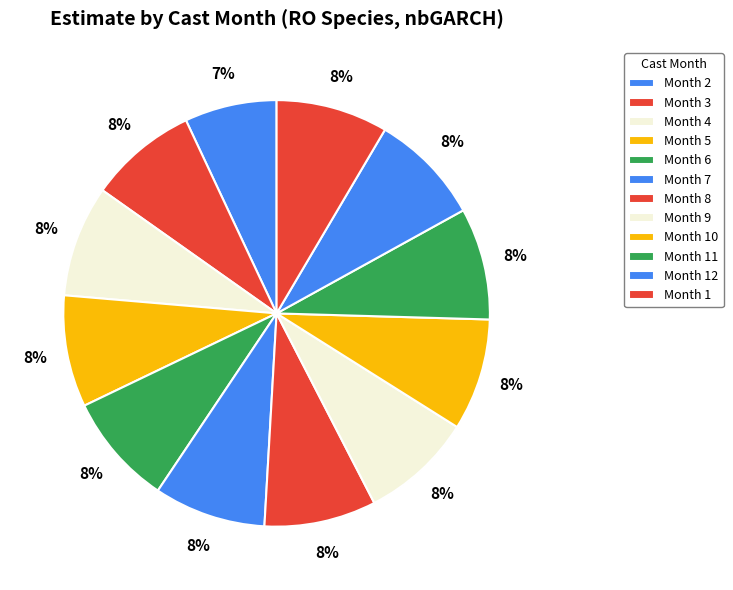

How many slices are in this pie chart?

12